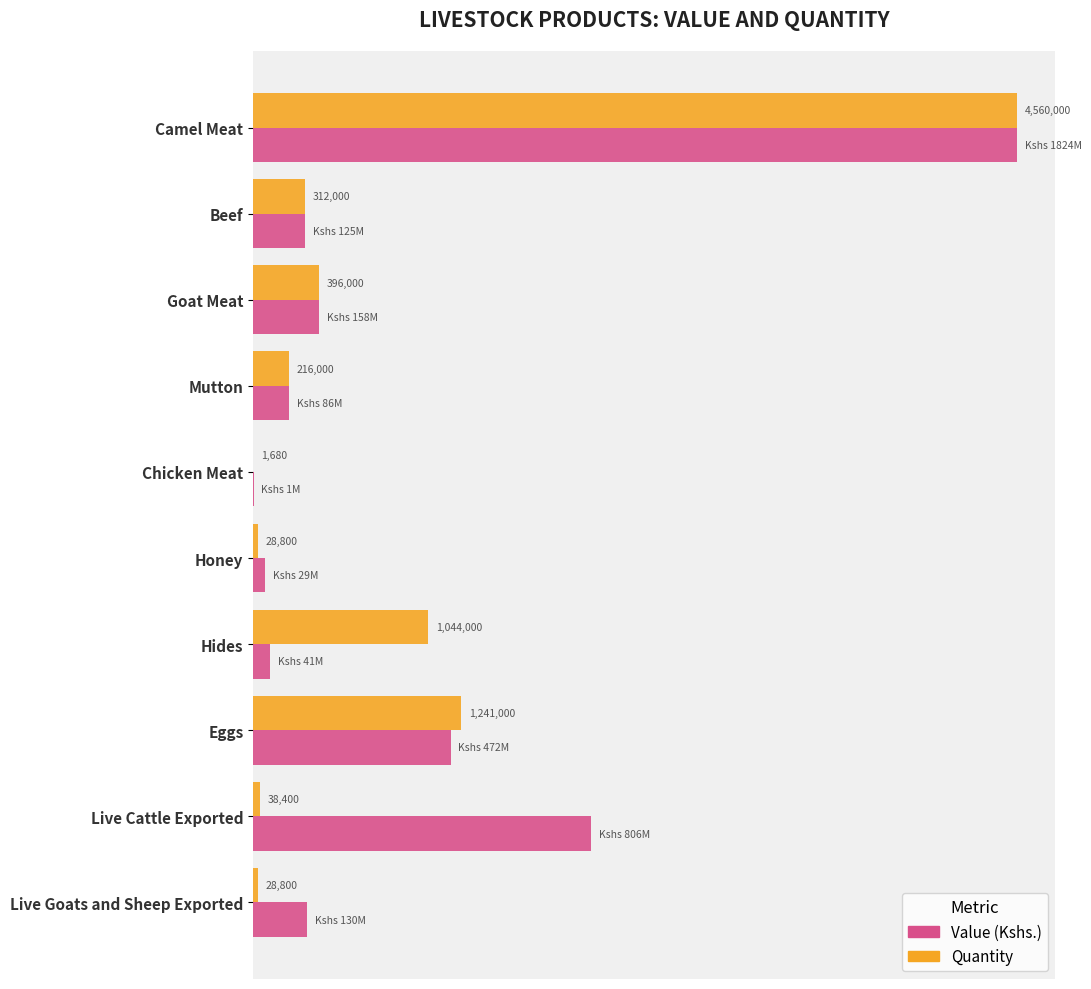

Are the bars grouped side by side (vs. stacked)?

Yes